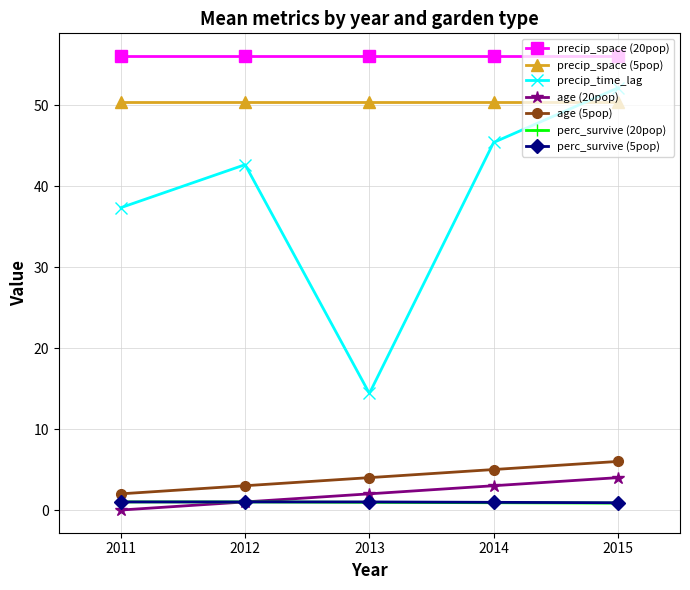

True or false: age (20pop) and age (5pop) cross at least once.

False